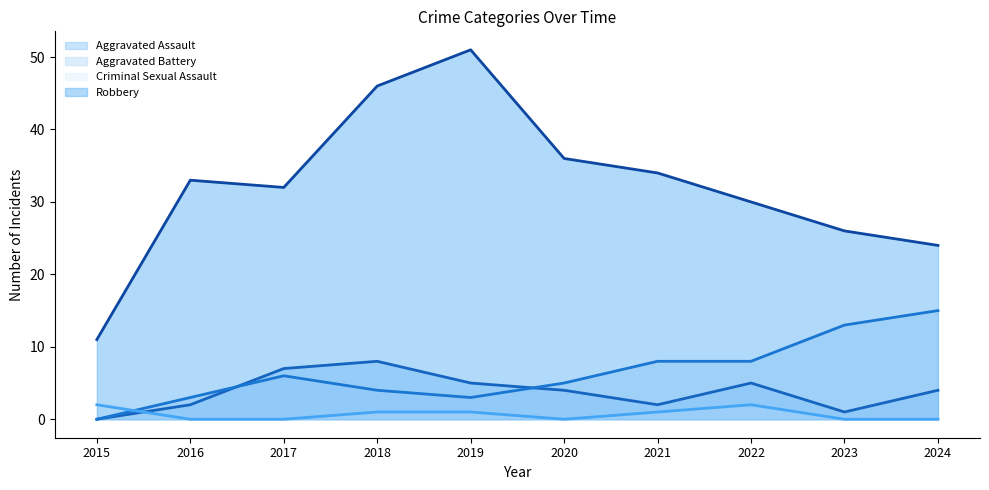

True or false: Robbery and Aggravated Battery cross at least once.

False